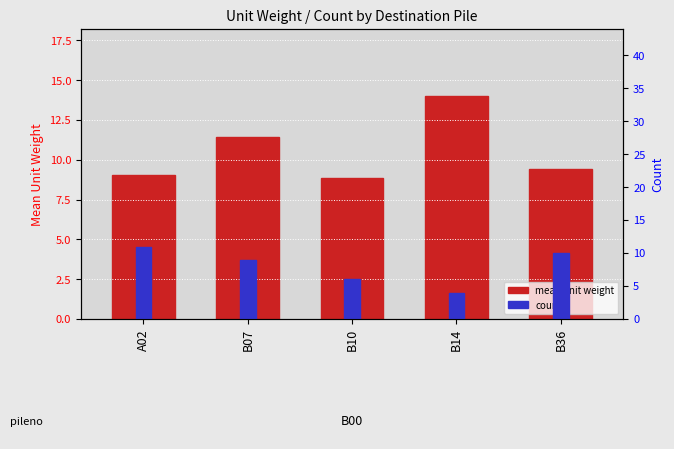

At which category is the sum across all series the highest?

B07